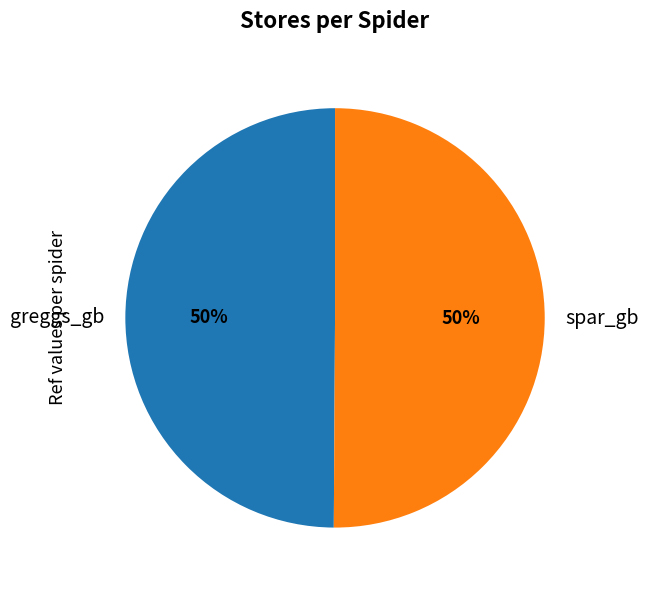

Combined, do greggs_gb and spar_gb account for over 50%?

Yes